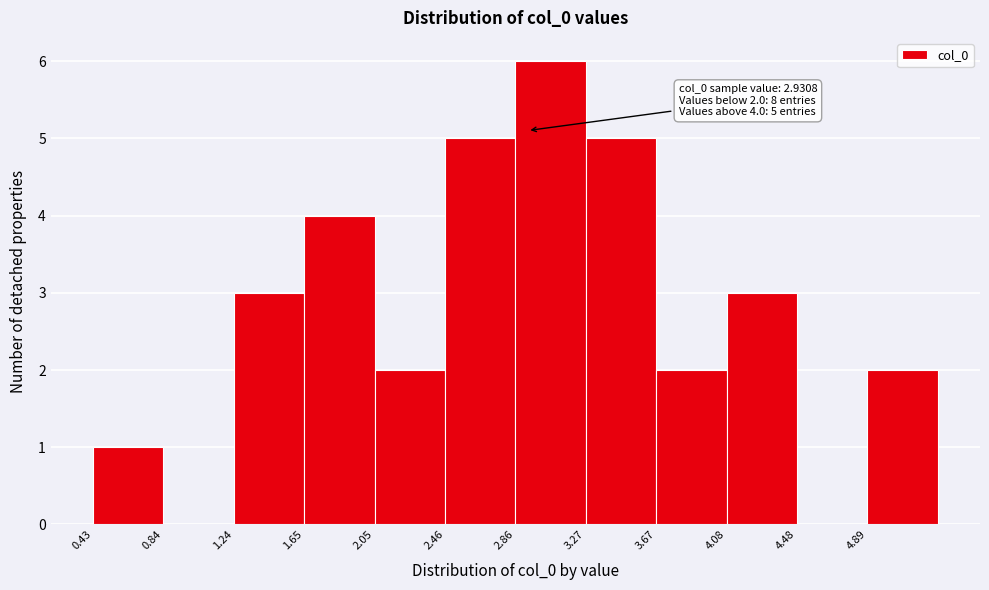

Which range on the x-axis has the tallest bar?

2.85 to 3.25